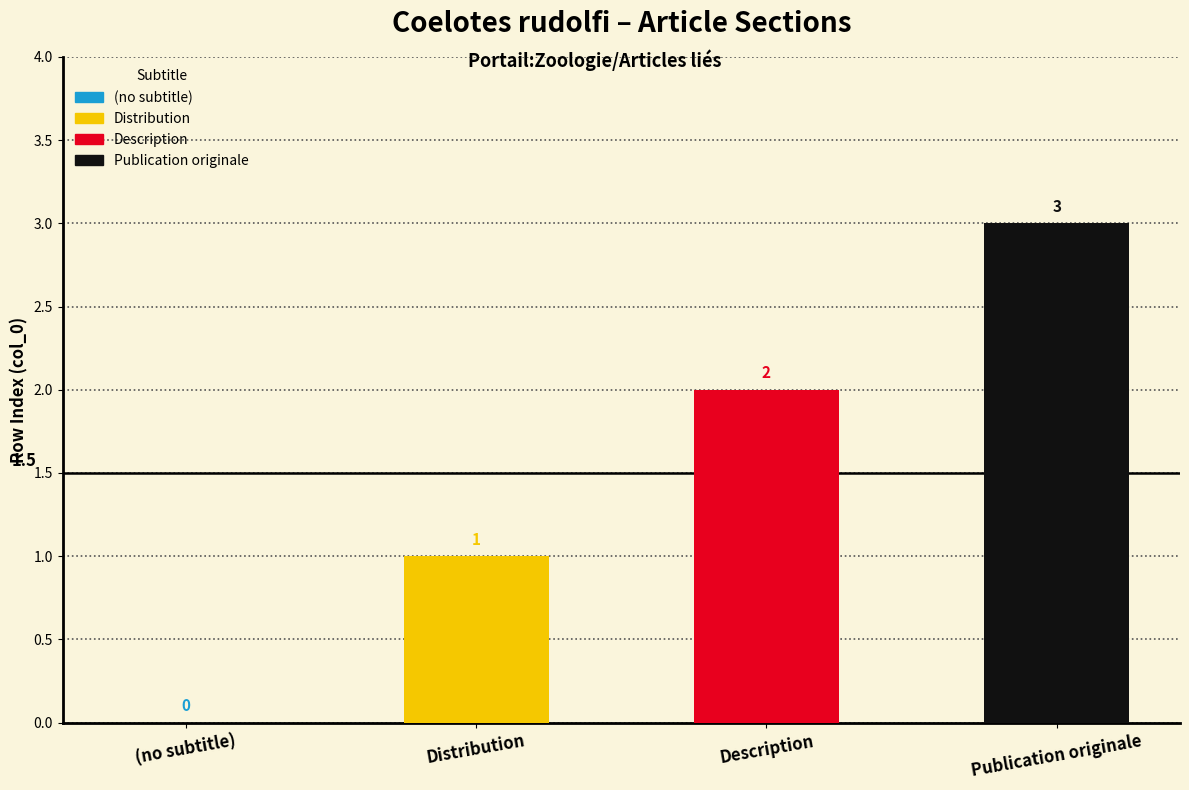

List the labels in order of value, largest first.

Publication originale, Description, Distribution, (no subtitle)